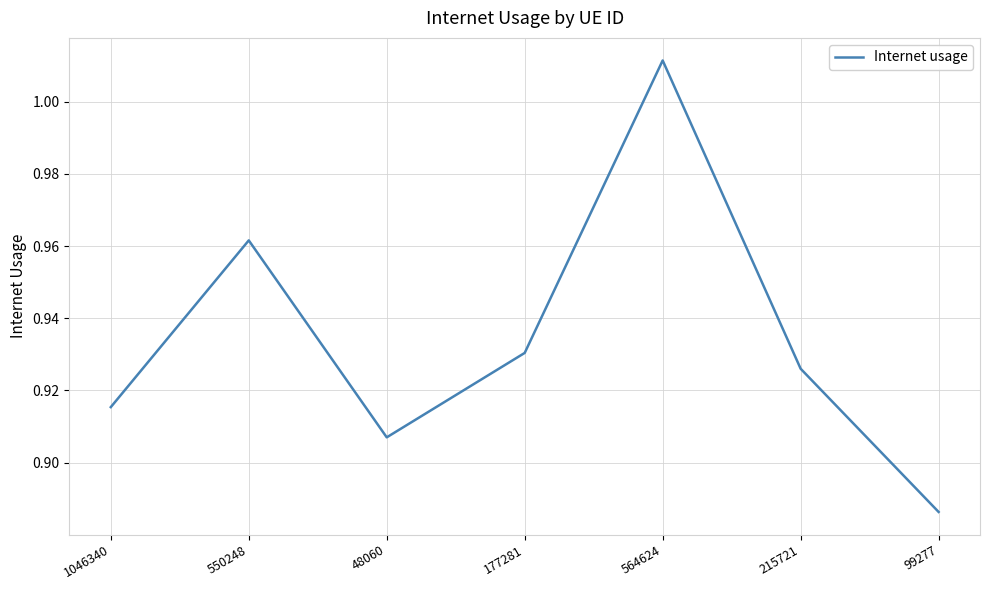

How many interior local valleys (lower than both neighbors) does the data have?

1